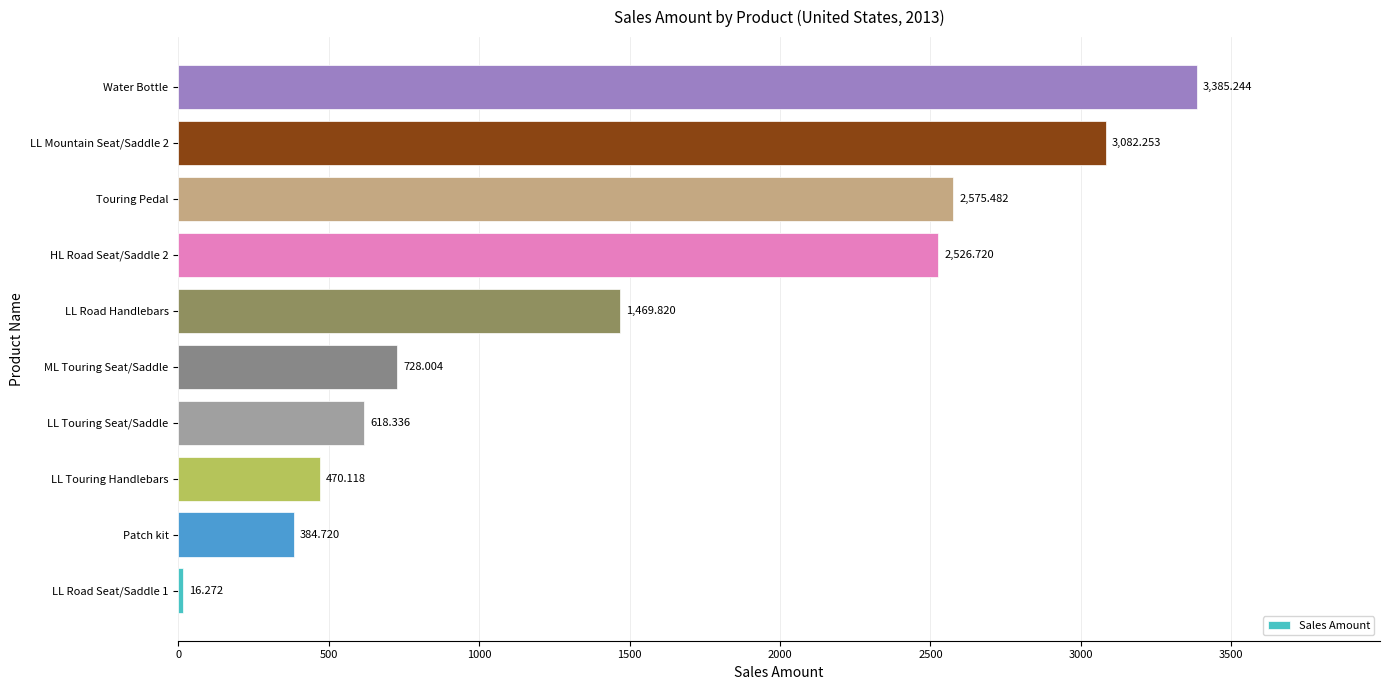

Which category has the highest value across all series?

Water Bottle